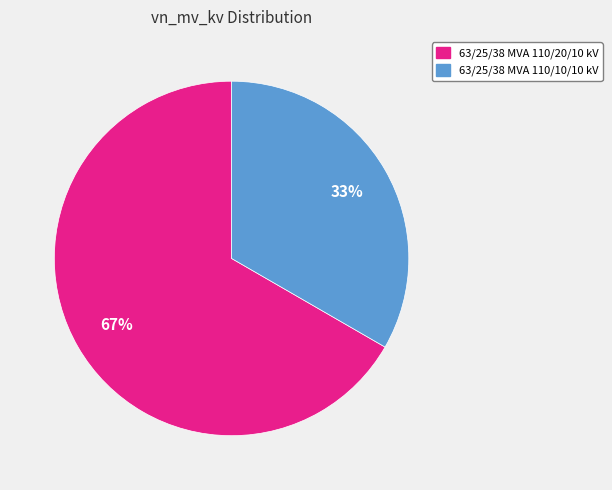

To the nearest percent, what portion does 63/25/38 MVA 110/20/10 kV represent?

67%